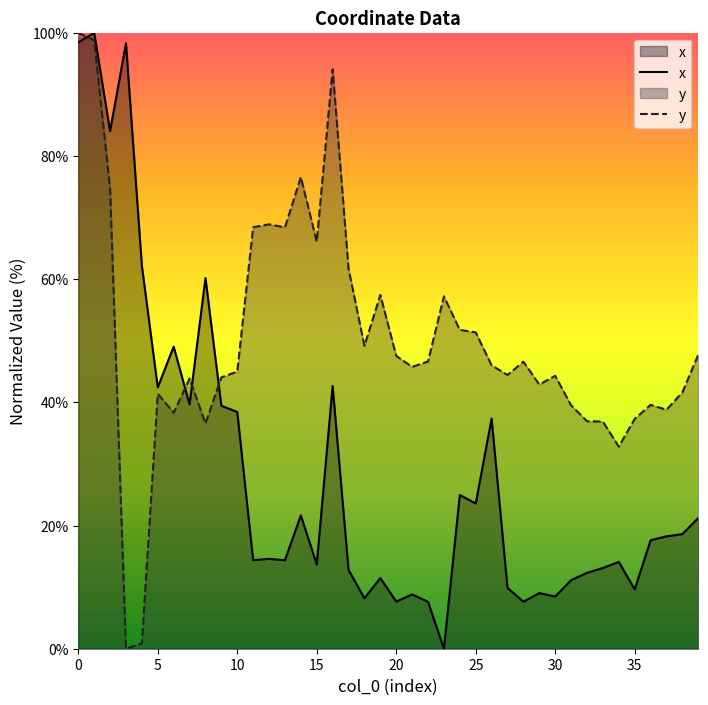

At 21, list the series in order from largest to smallest.

y, x